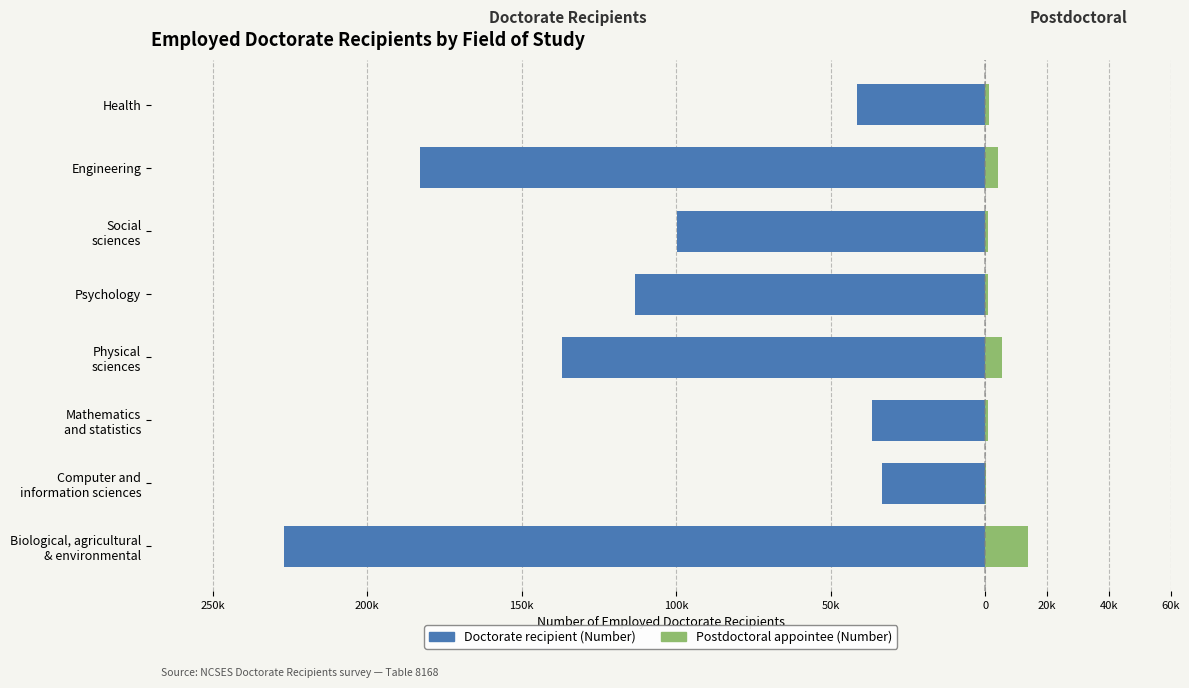

What is the value of the Doctorate recipient bar at the 8th from the left?

-41650